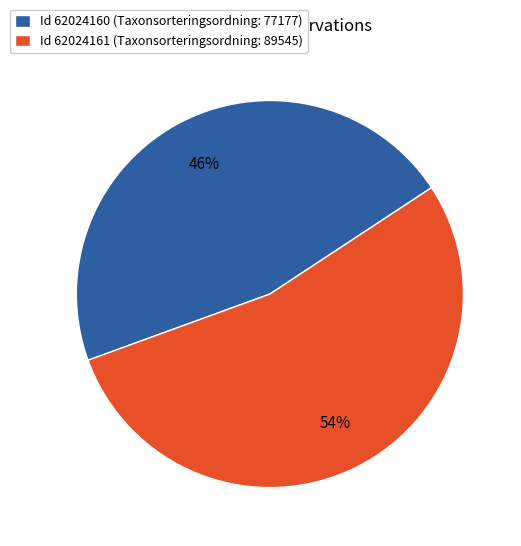

What is the ratio of the value at Id 62024161 (Taxonsorteringsordning: 89545) to the value at Id 62024160 (Taxonsorteringsordning: 77177)?

1.2